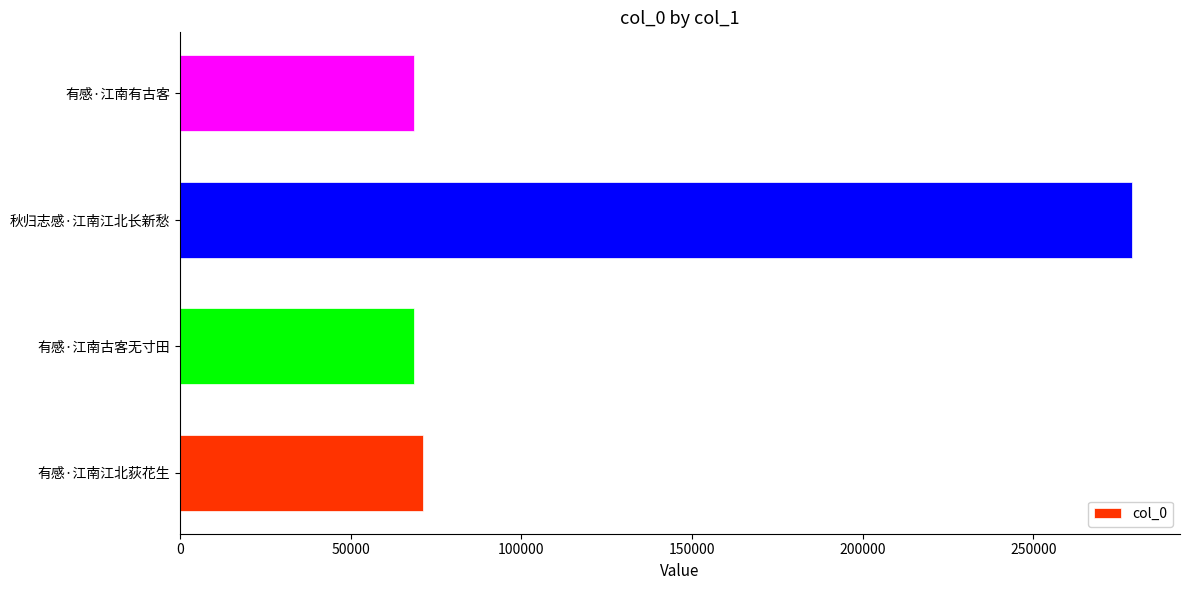

Are the bars grouped side by side (vs. stacked)?

No